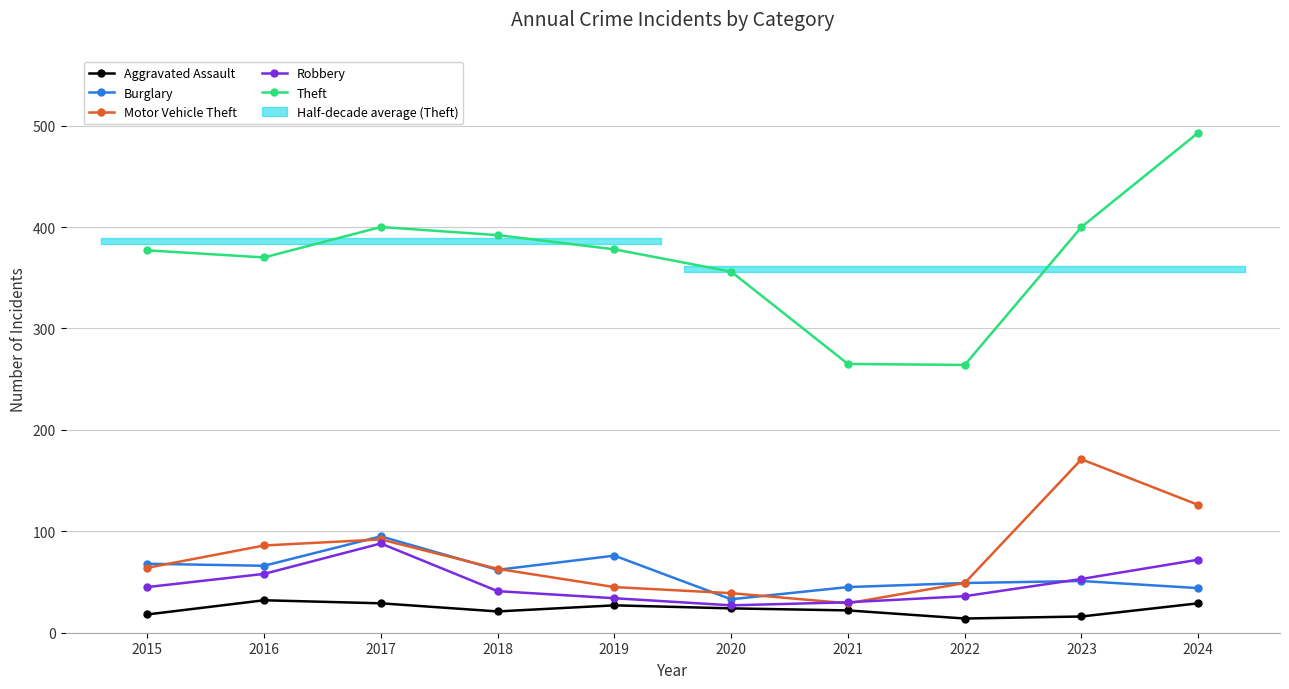

Where is the first local minimum for Burglary?

2016